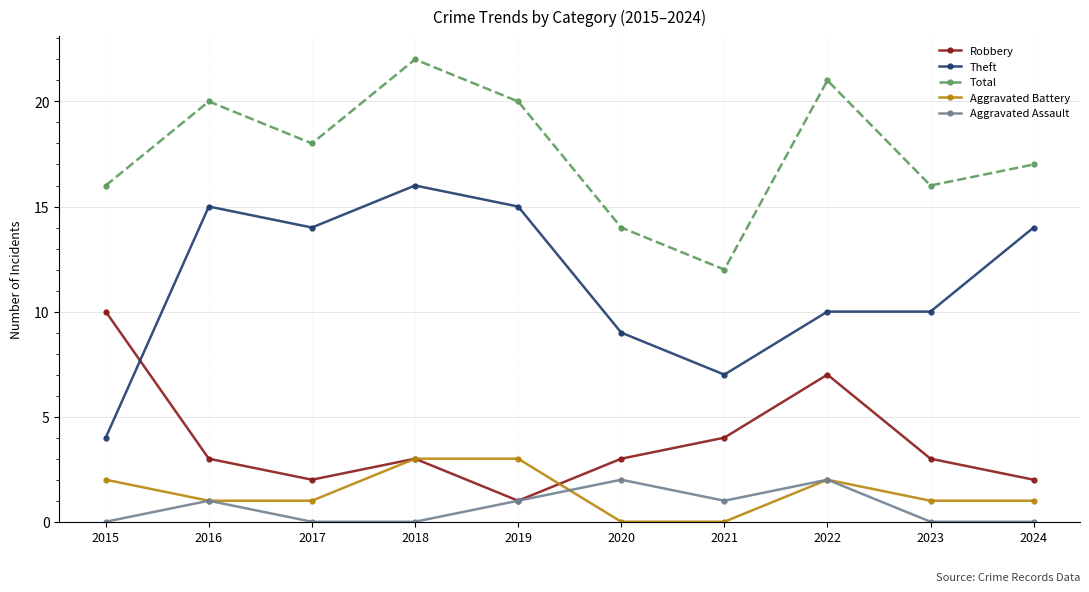

True or false: Aggravated Assault and Theft cross at least once.

False